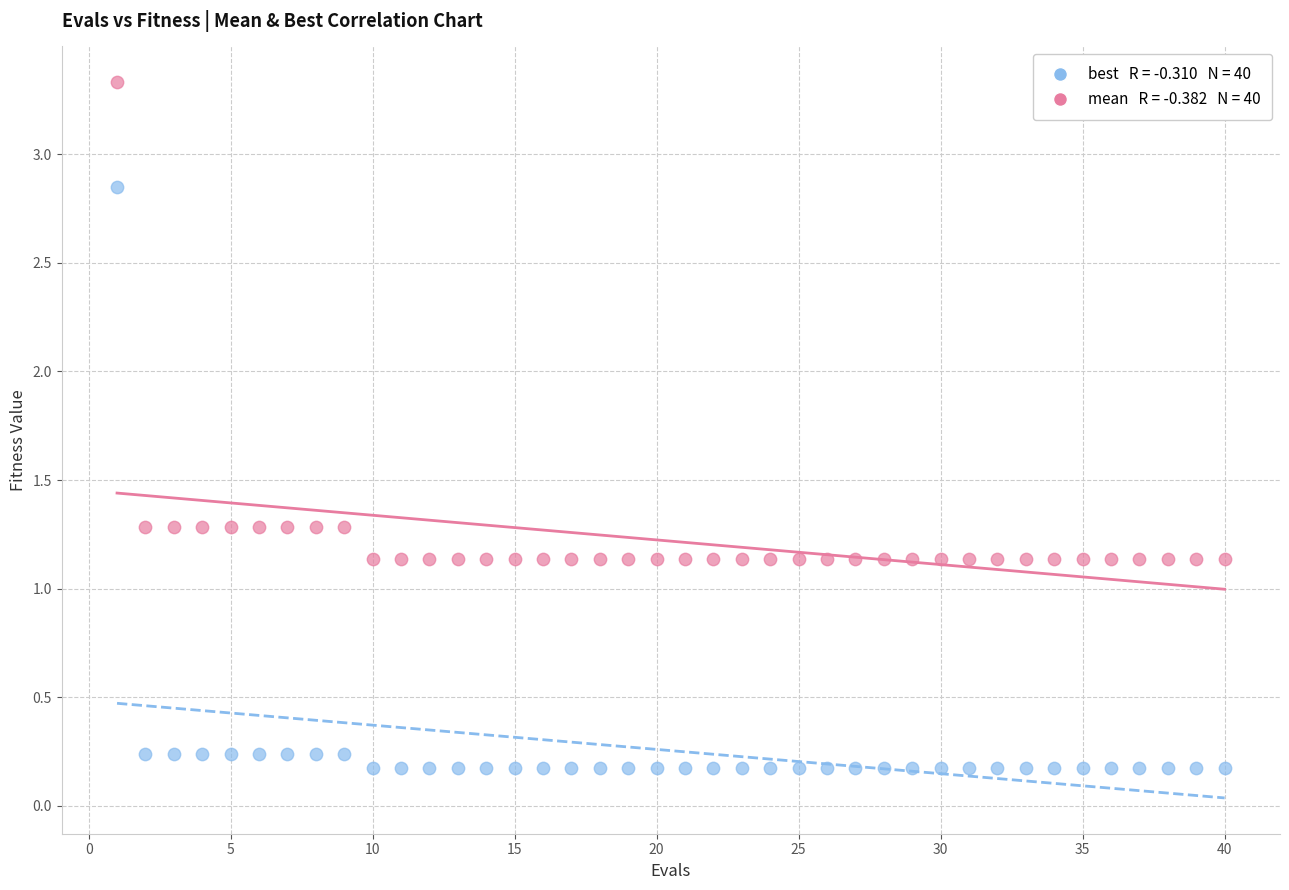

Across all data points, what is the range of Y values (max minus min)?

3.2